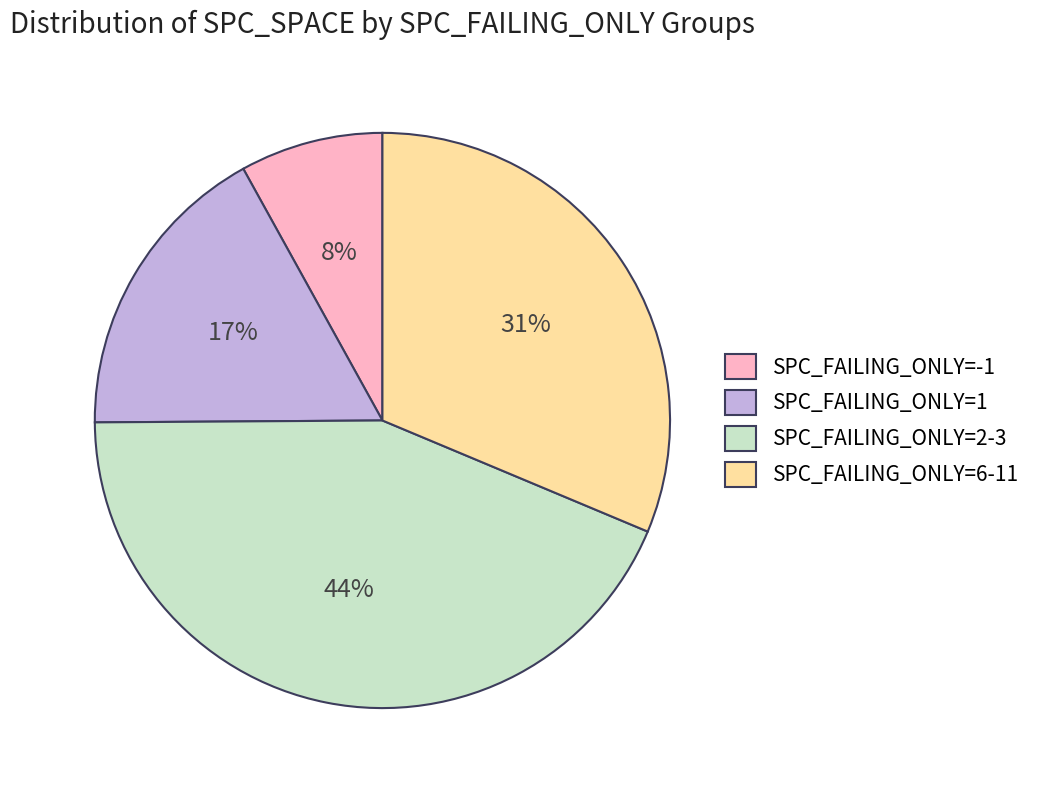

True or false: SPC_FAILING_ONLY=6-11 accounts for 21% of the total.

False